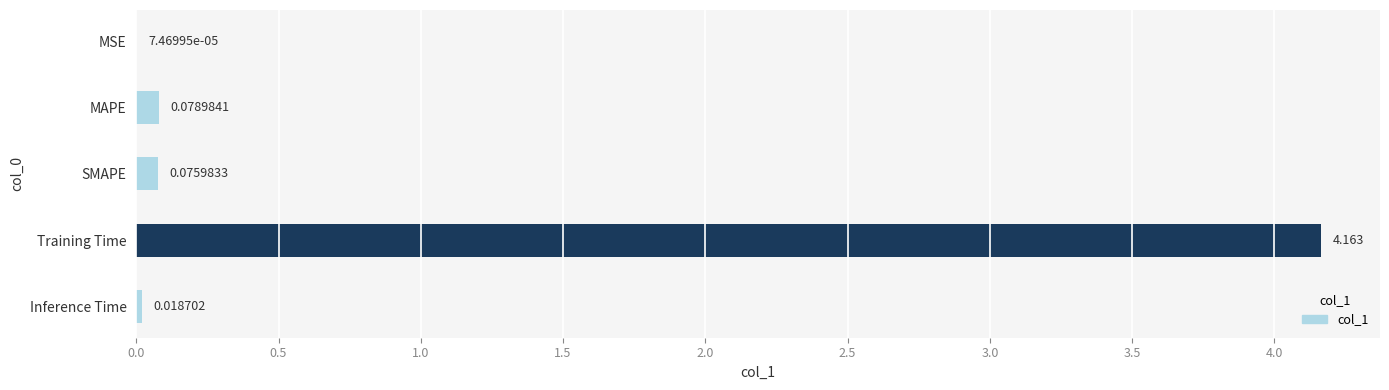

At which category does the chart reach its peak across all series?

Training Time